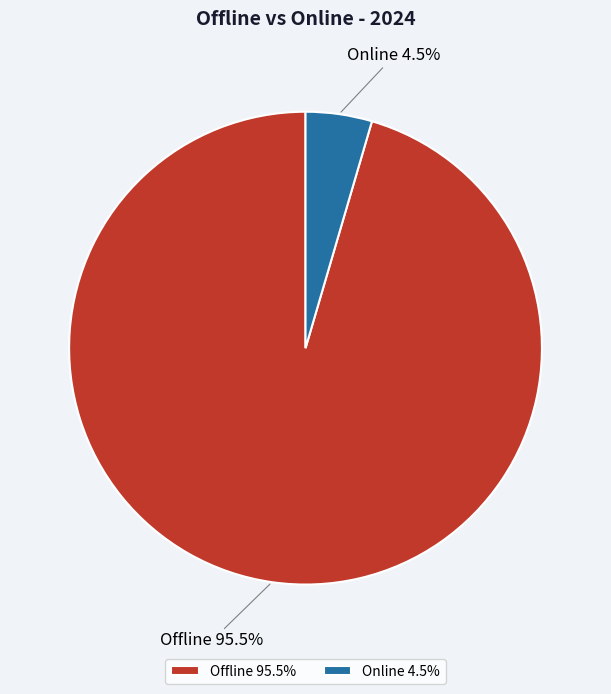

Count the number of slices in the pie.

2